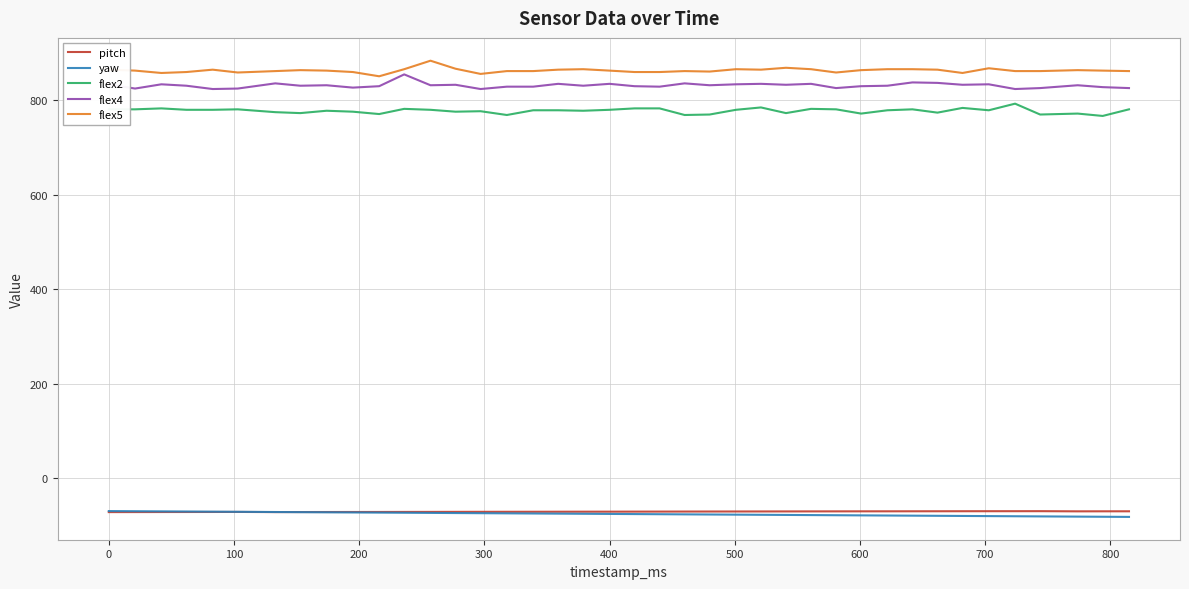

True or false: pitch and flex2 intersect in this chart.

False